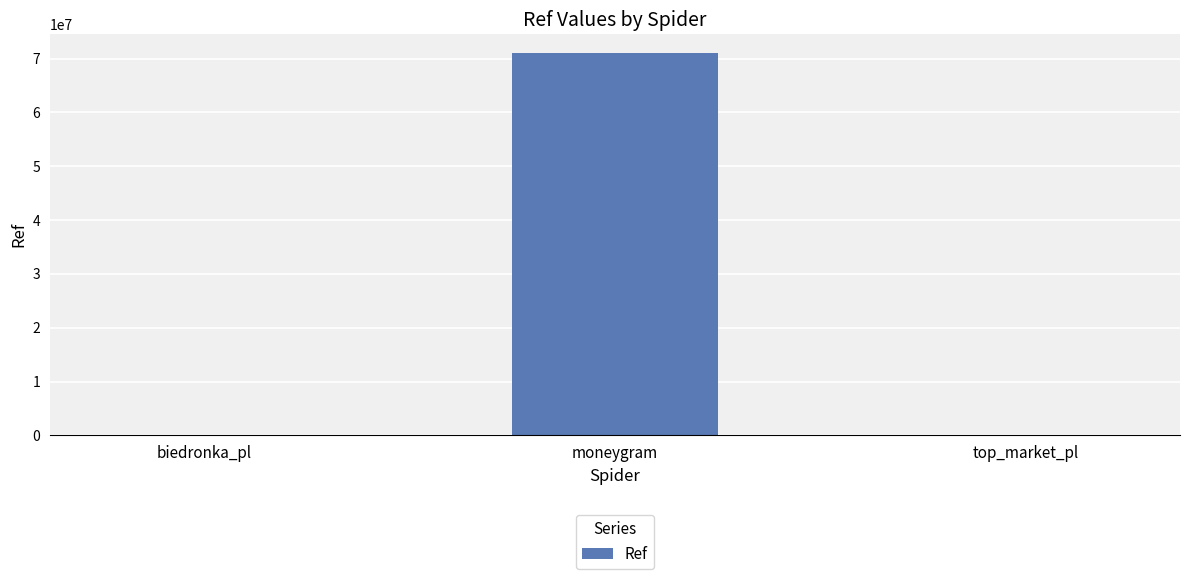

What is the difference between the values at top_market_pl and biedronka_pl?

1335